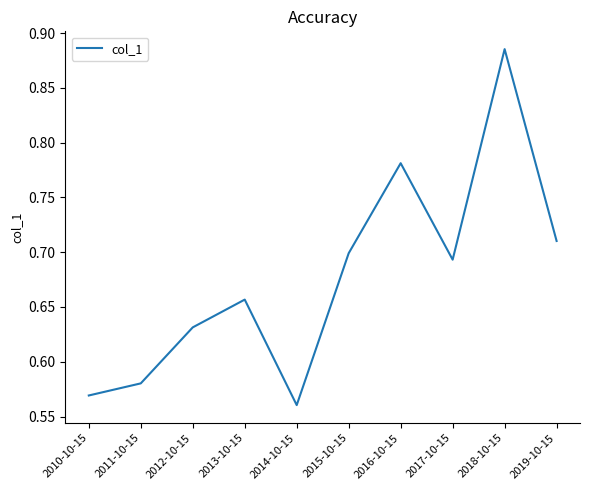

Which category has the lowest value across all series?

2014-10-15